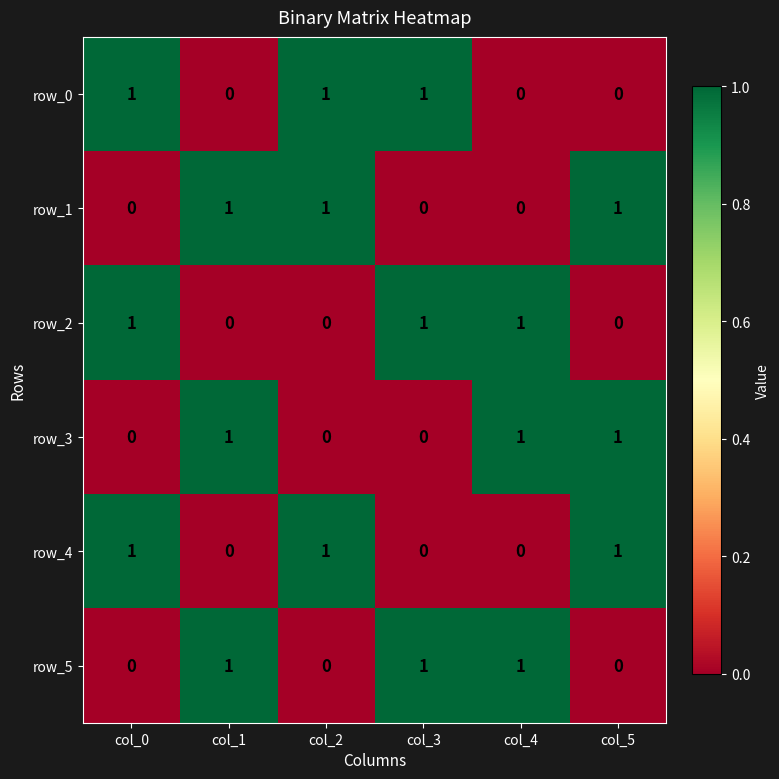

What is the spread (max minus min) of values at col_0?

1